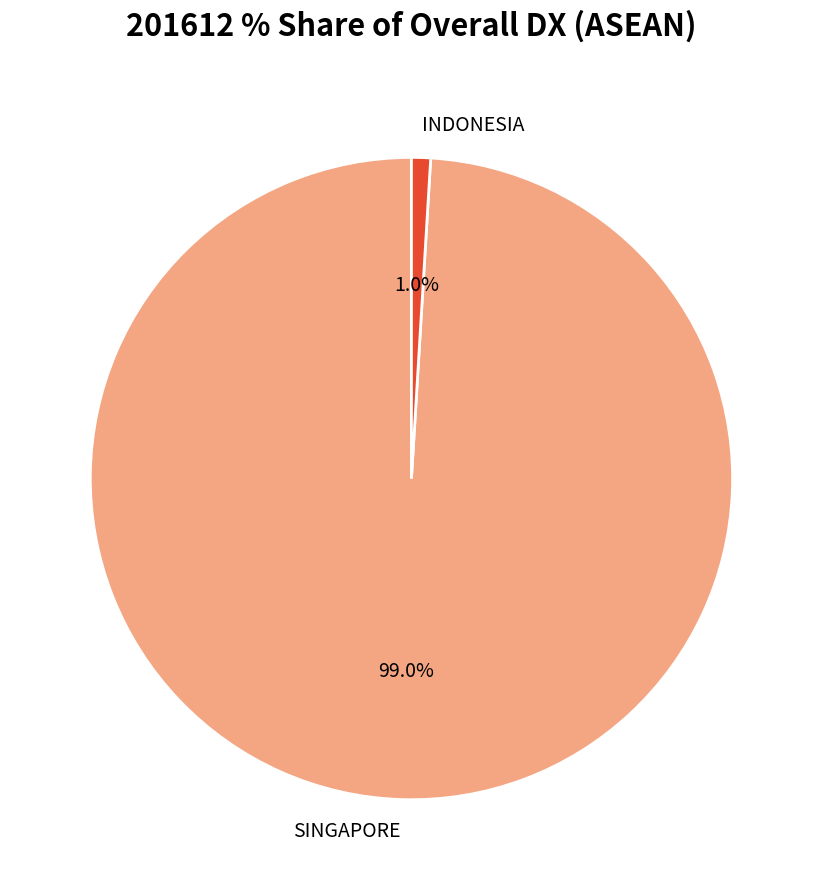

Is there any slice that represents more than half of the pie?

Yes